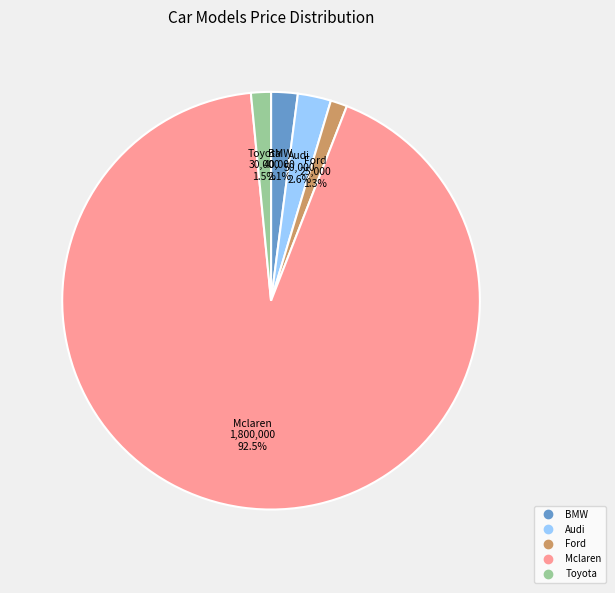

Combined, do Ford and Mclaren account for over 50%?

Yes